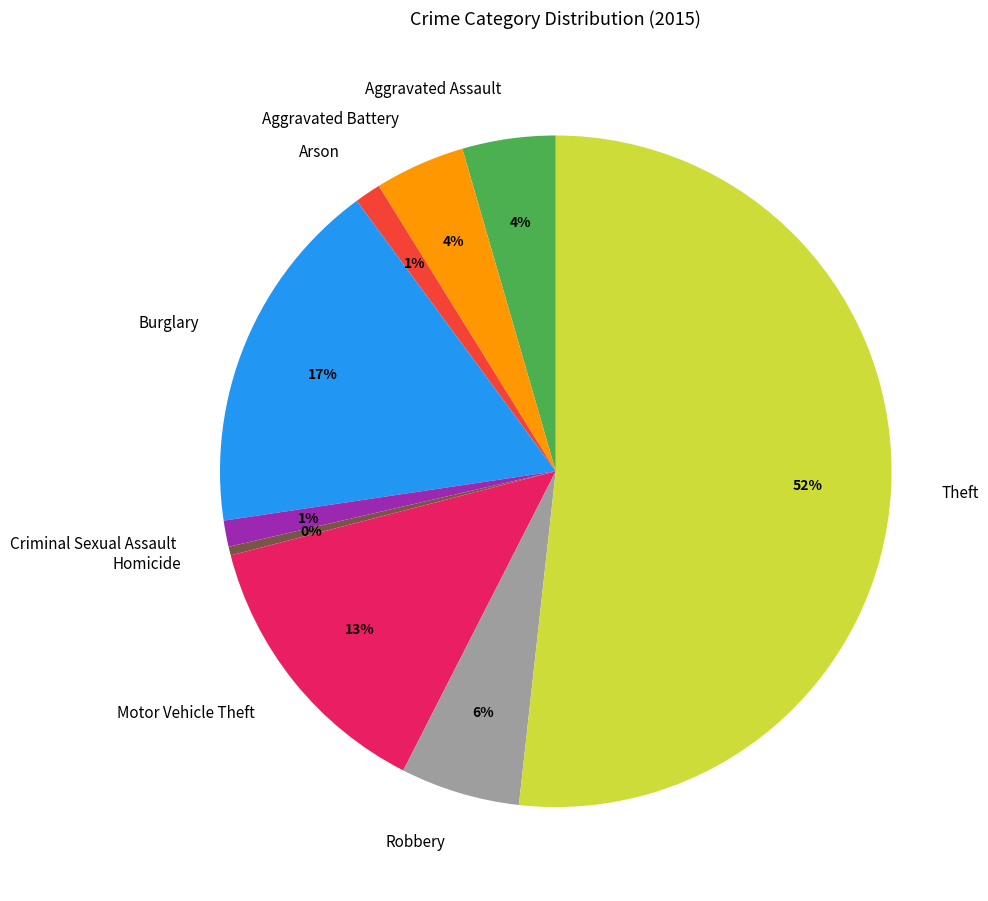

To the nearest percent, what percentage of the pie is Robbery?

6%